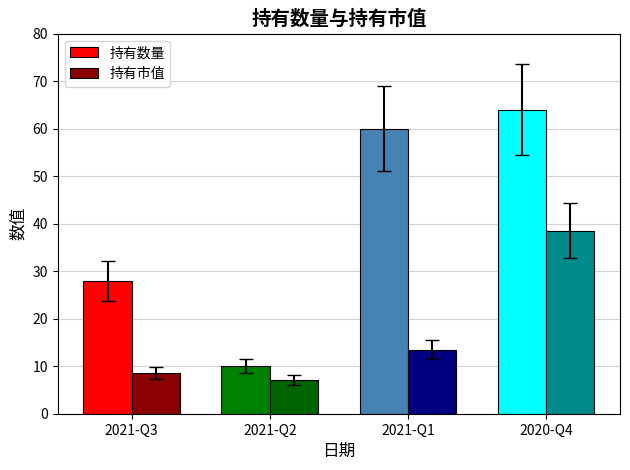

Count the number of categories in the chart.

4